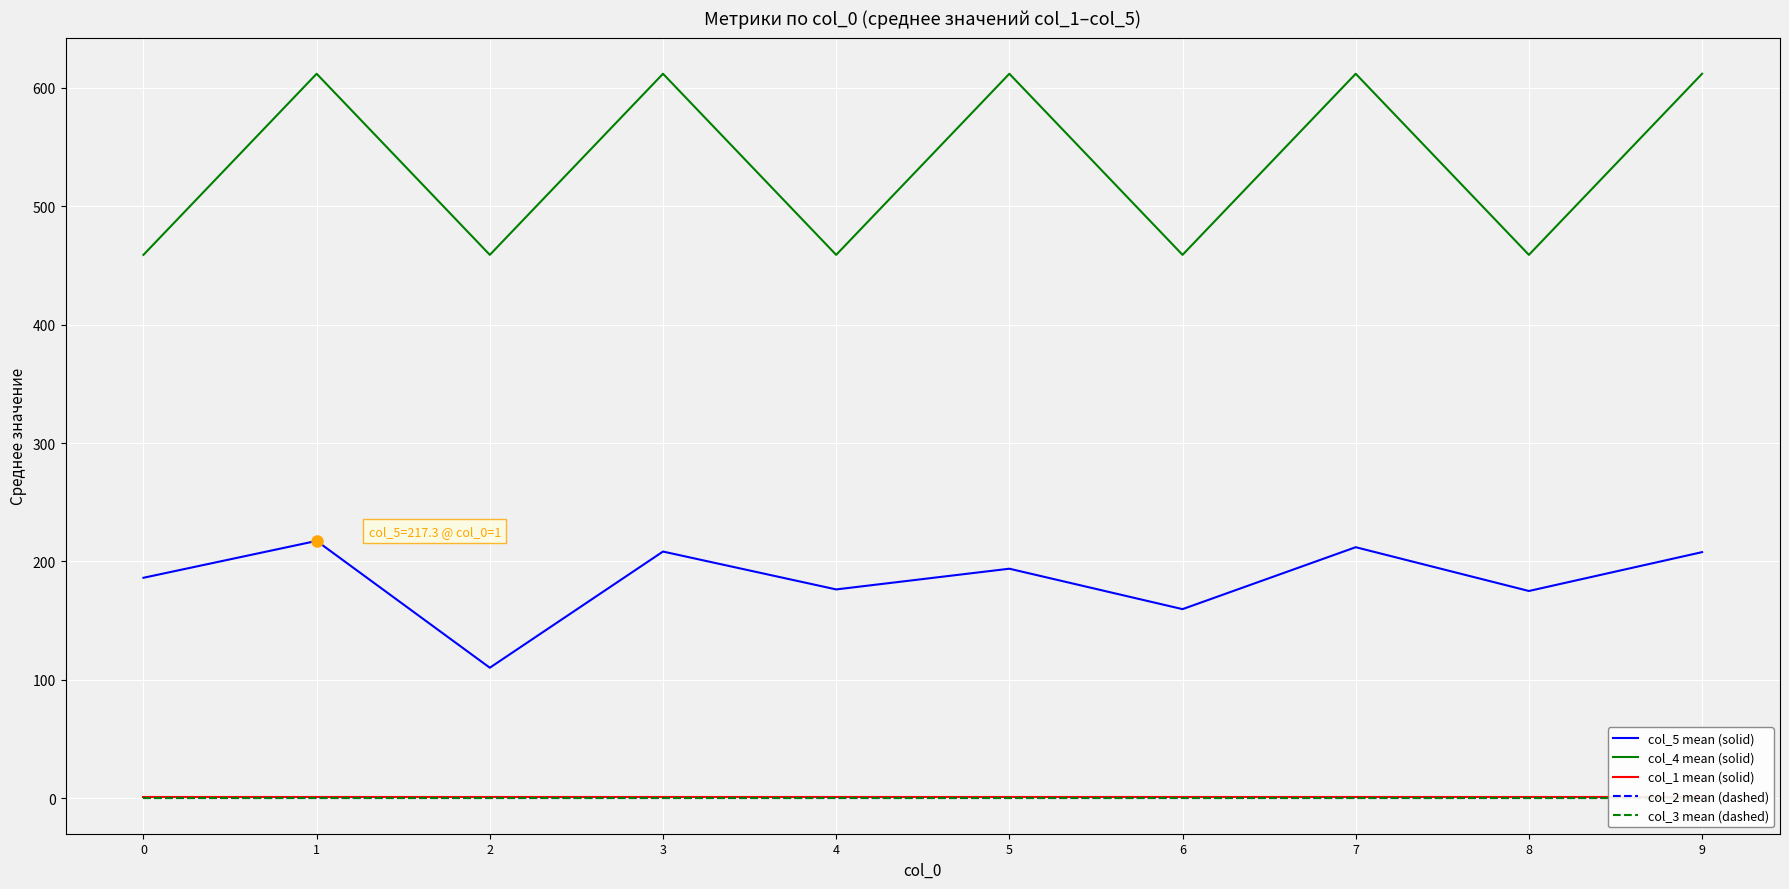

Reading right to left, transcribe all the data shown in this chart.

col_5 mean (solid): 207.8	175.0	212.0	159.7	193.8	176.3	208.3	110.2	217.3	186.2
col_4 mean (solid): 612.0	459.0	612.0	459.0	612.0	459.0	612.0	459.0	612.0	459.0
col_1 mean (solid): 1.0	1.0	1.0	1.0	1.0	1.0	1.0	1.0	1.0	1.0
col_2 mean (dashed): 0.5	0.5	0.5	0.5	0.5	0.5	0.5	0.5	0.5	0.5
col_3 mean (dashed): 0.5	0.5	0.5	0.5	0.5	0.5	0.5	0.5	0.5	0.5